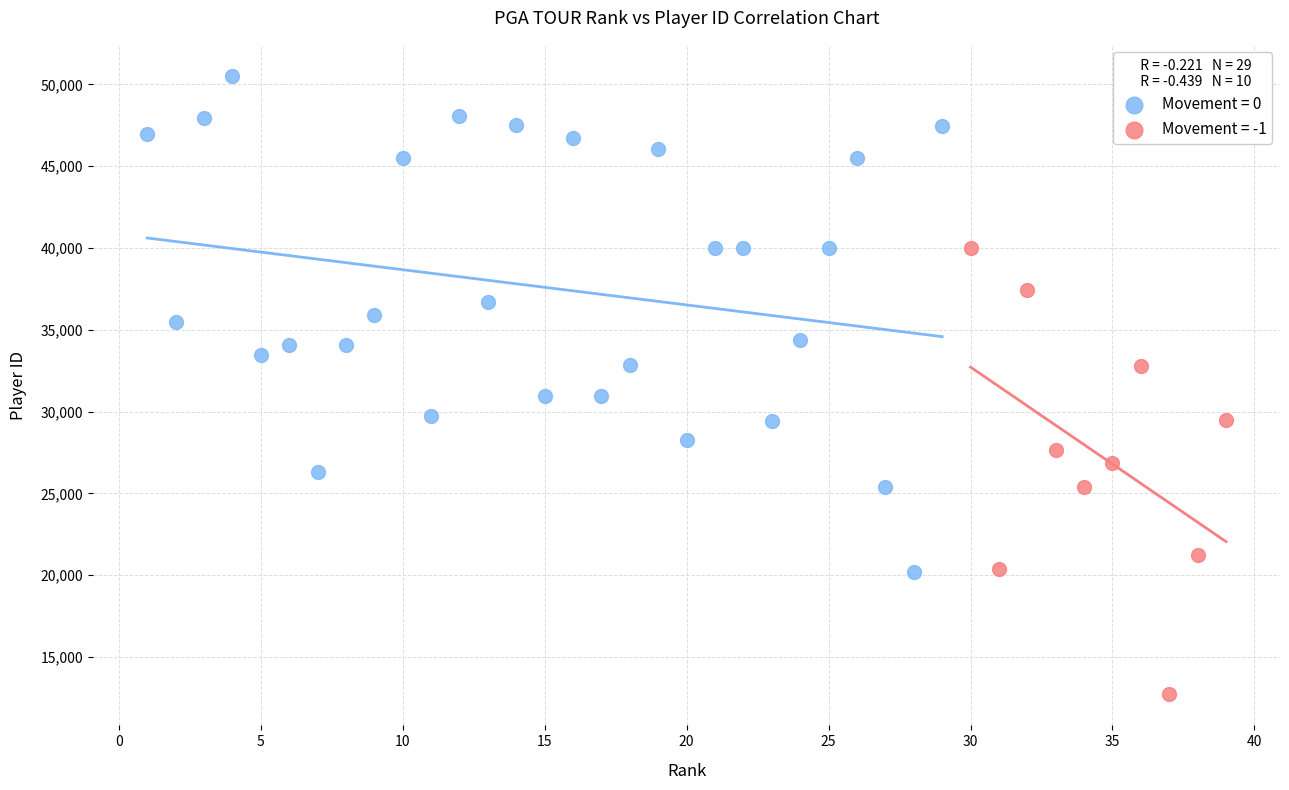

Which series contains the lowest Y value?

Movement = -1